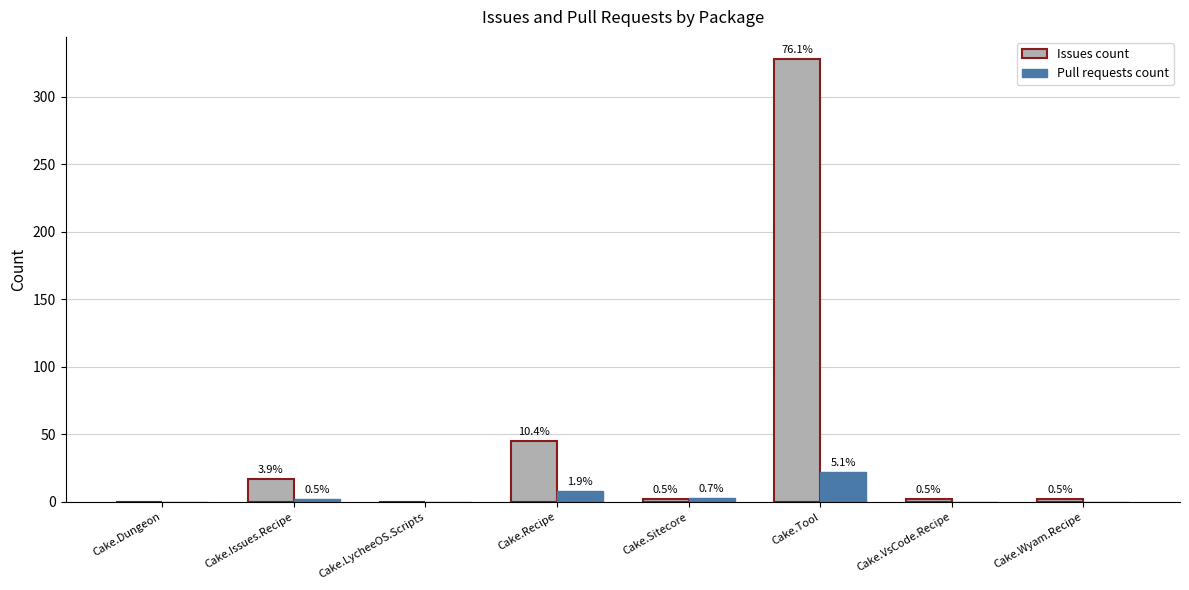

Which has a higher value, Cake.VsCode.Recipe or Cake.Tool?

Cake.Tool